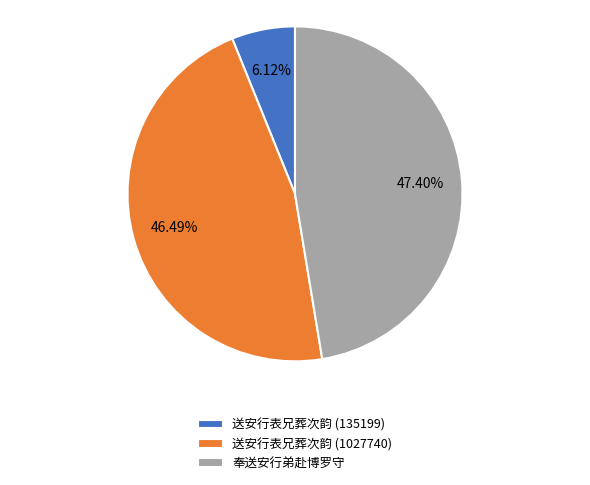

What is the ratio of the value at 送安行表兄葬次韵 (1027740) to the value at 奉送安行弟赴博罗守?

1.0